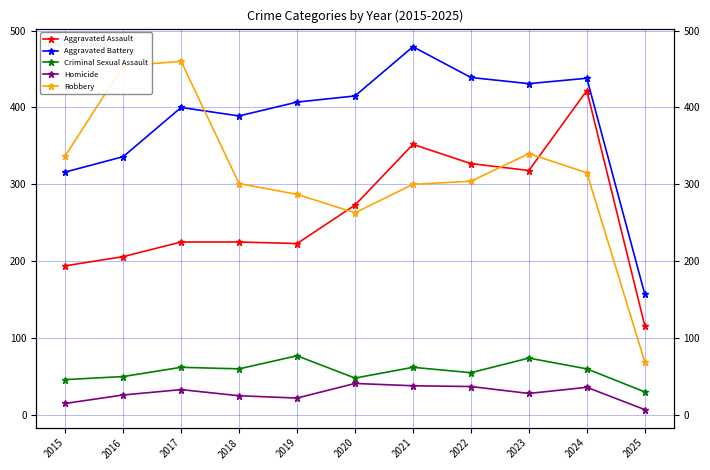

What is the total value across all series at 2020?

1040